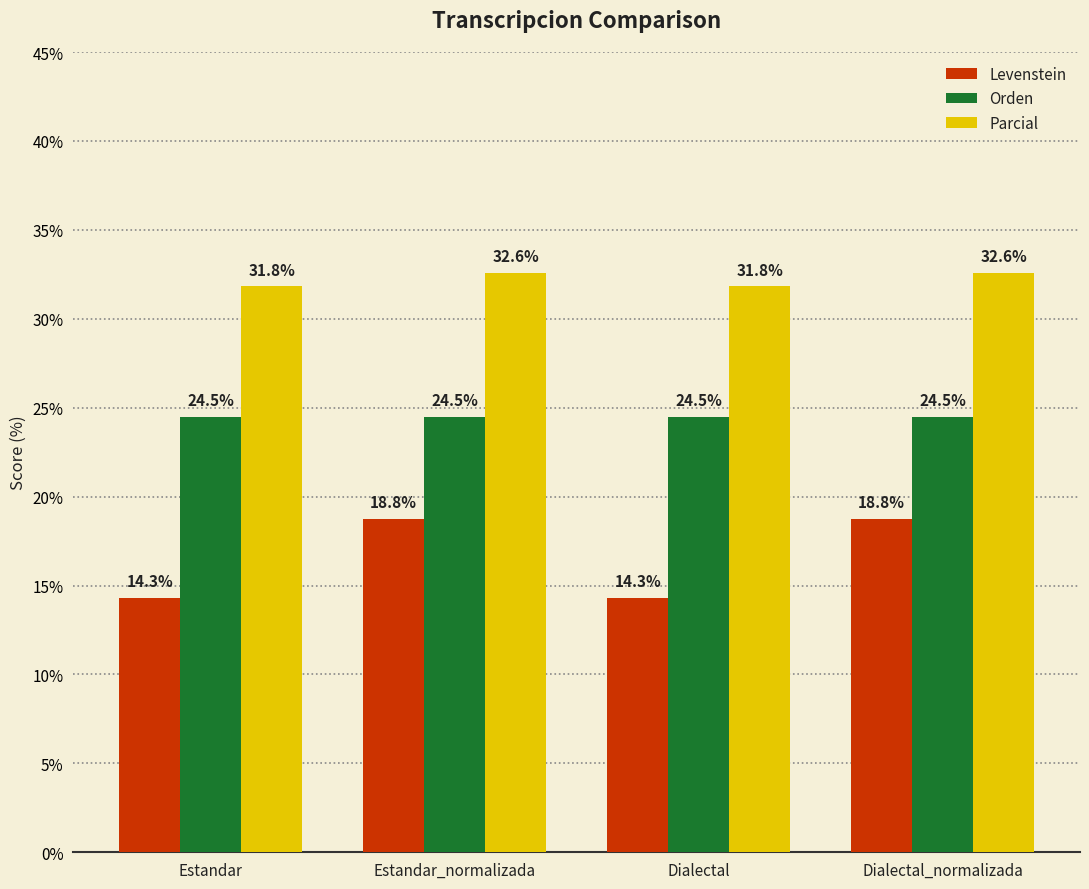

What is the sum of the Orden values at Estandar_normalizada and Estandar?

49.0